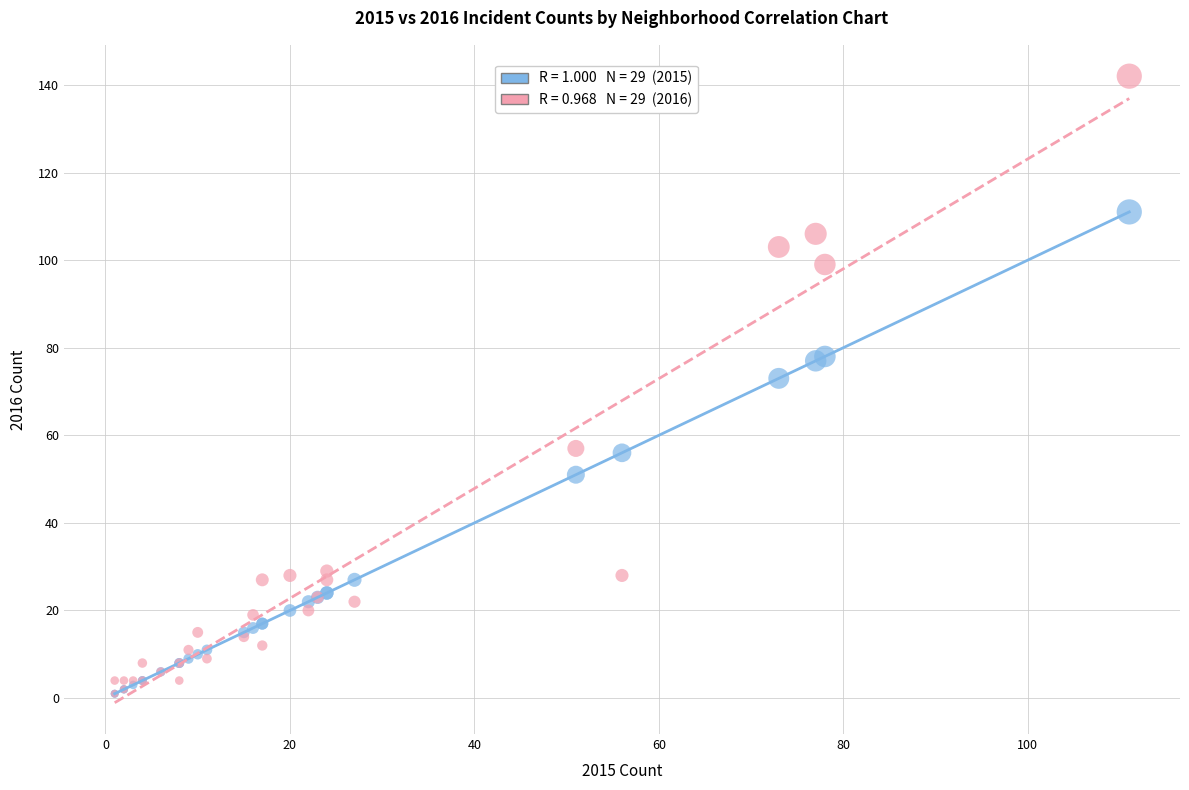

Across all series, what Y value is closest to 71?

73